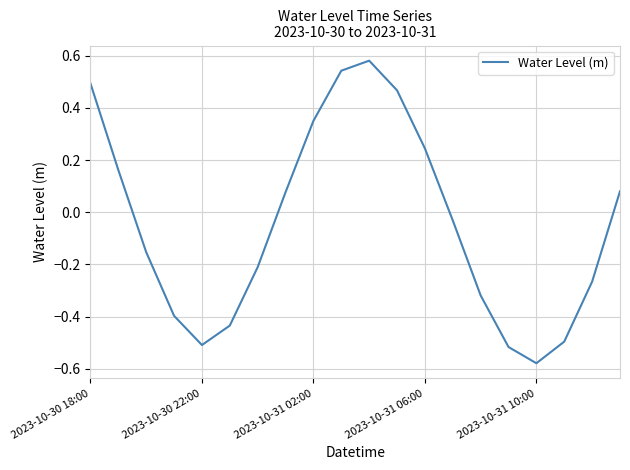

How many values are below zero?

11